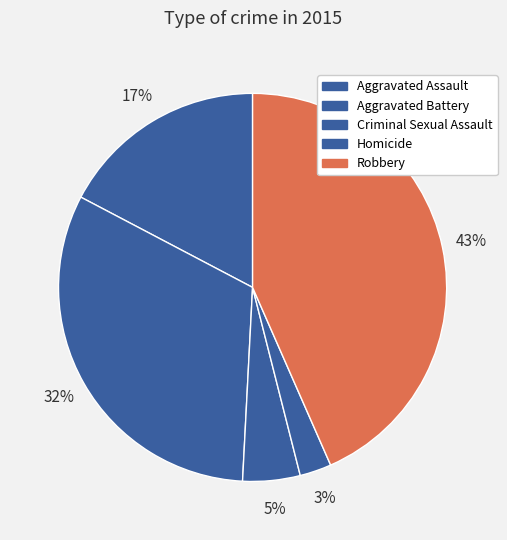

What is the ratio of the value at Robbery to the value at Aggravated Battery?

1.4